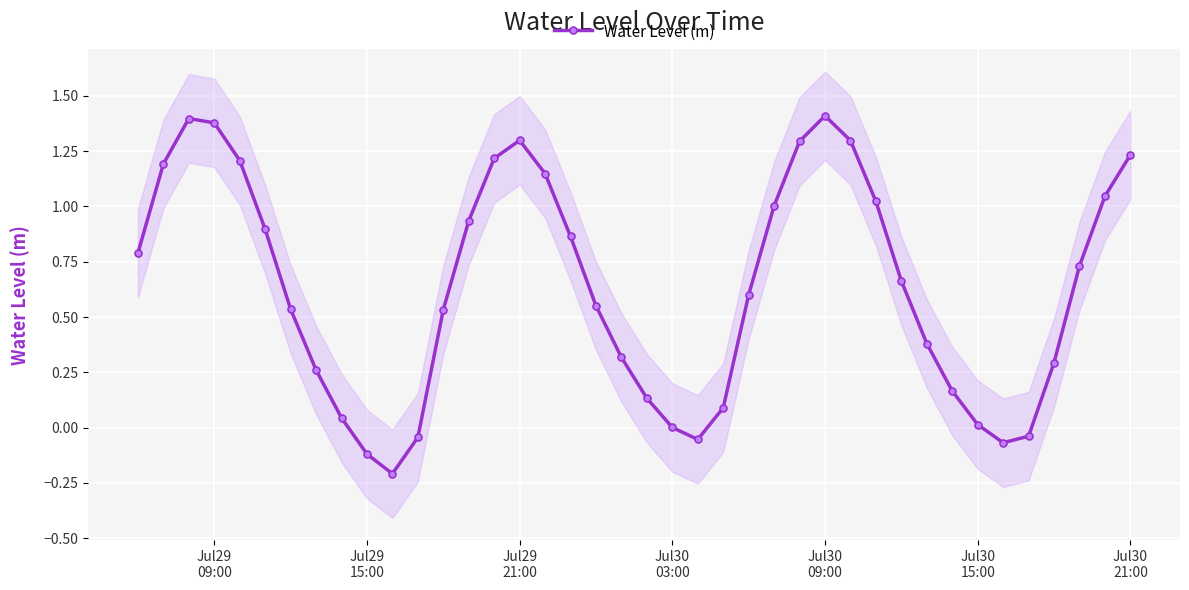

How many interior local valleys does the Water Level (m) series have?

3